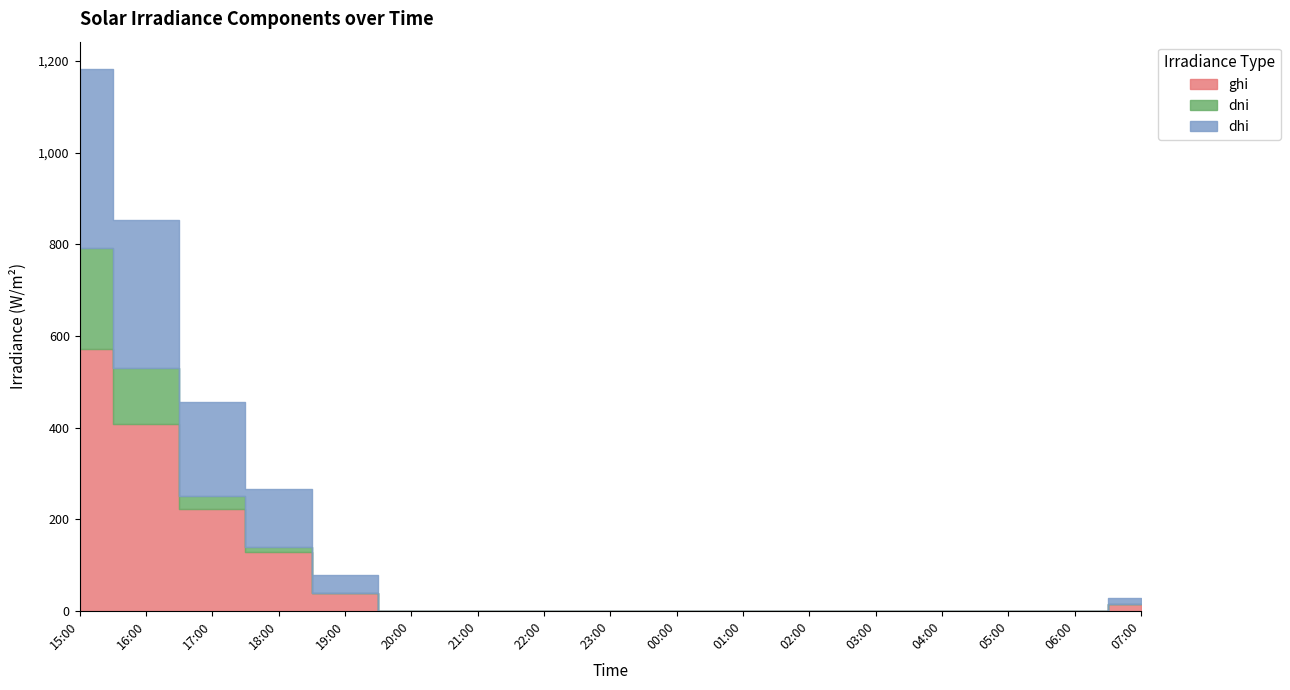

List the series in order of their peak value, highest first.

ghi, dhi, dni